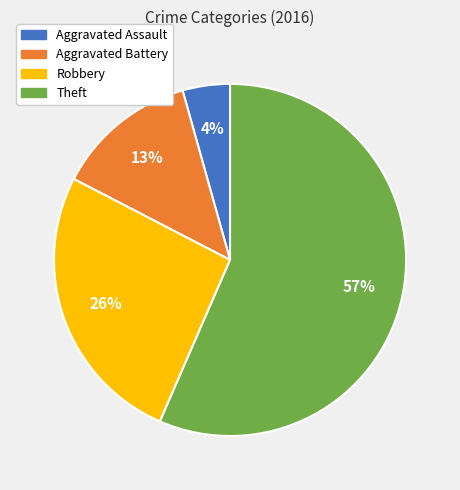

To the nearest percent, what portion does Aggravated Battery represent?

13%